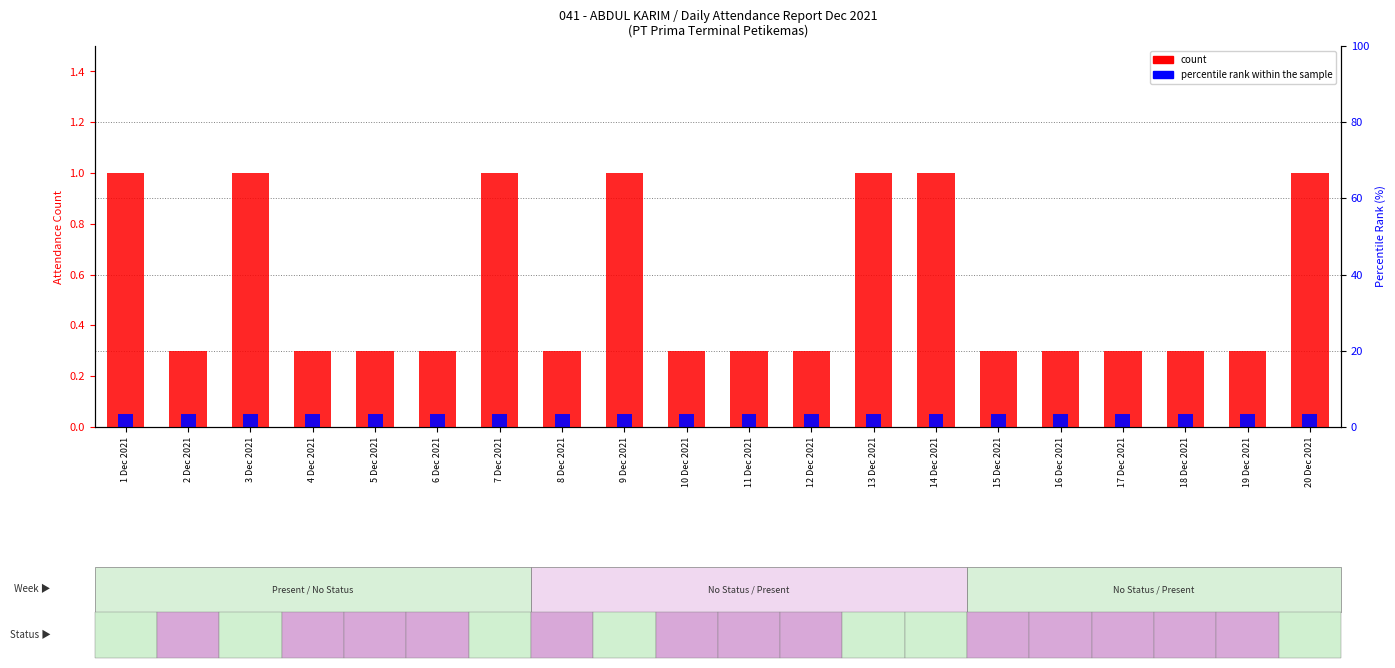

Which series has the largest range (max minus min)?

count